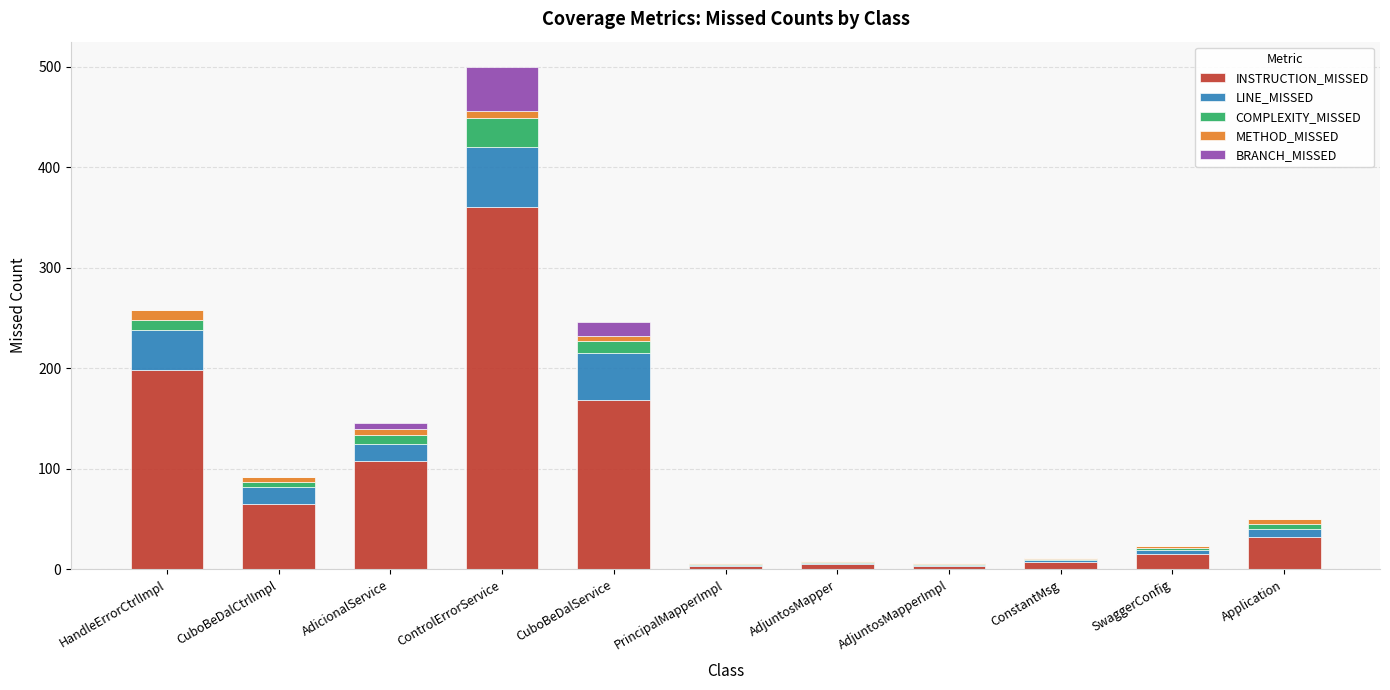

At which label does INSTRUCTION_MISSED reach its peak?

ControlErrorService